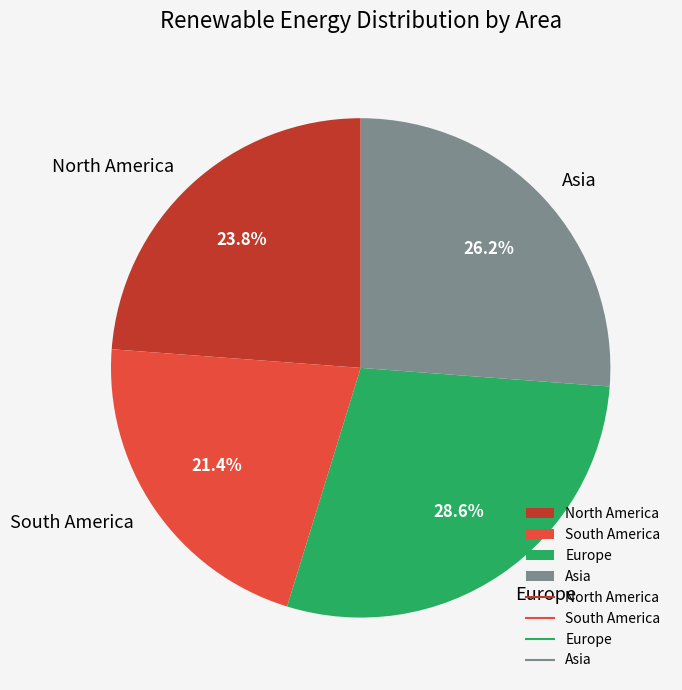

To the nearest percent, what is the average slice percentage?

25%